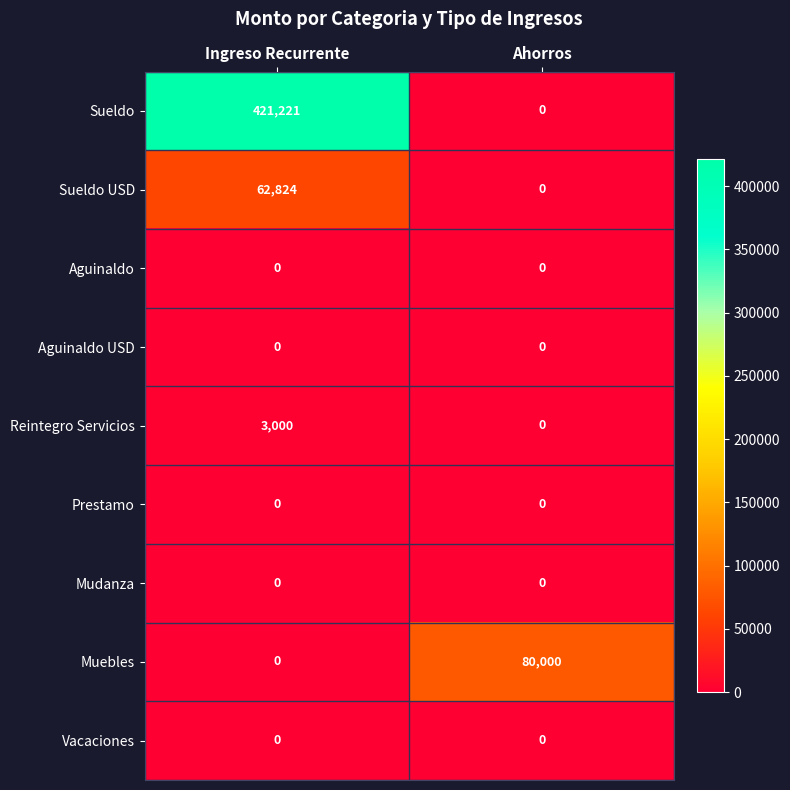

Rank the categories by Muebles value from lowest to highest.

Ingreso Recurrente, Ahorros